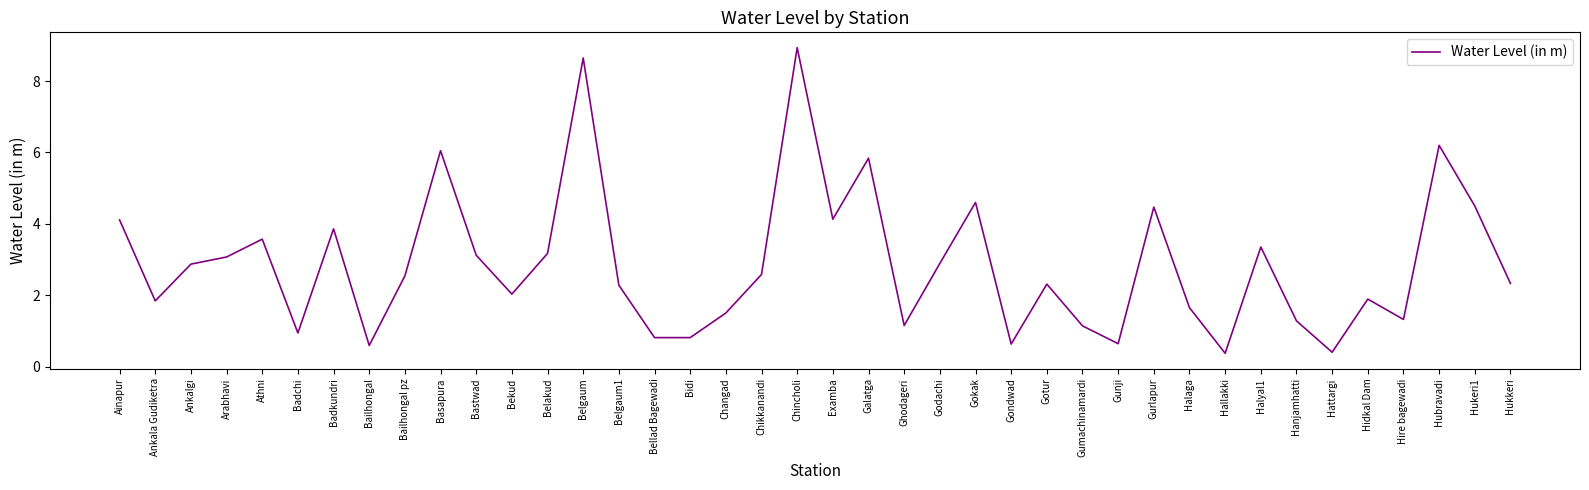

Which category has the highest value across all series?

Chincholi